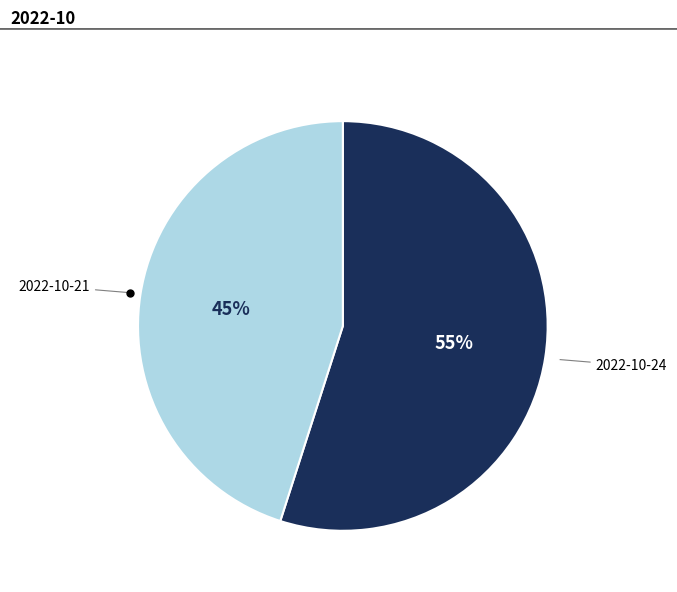

To the nearest percent, what is the difference between the largest and smallest slice percentages?

10%